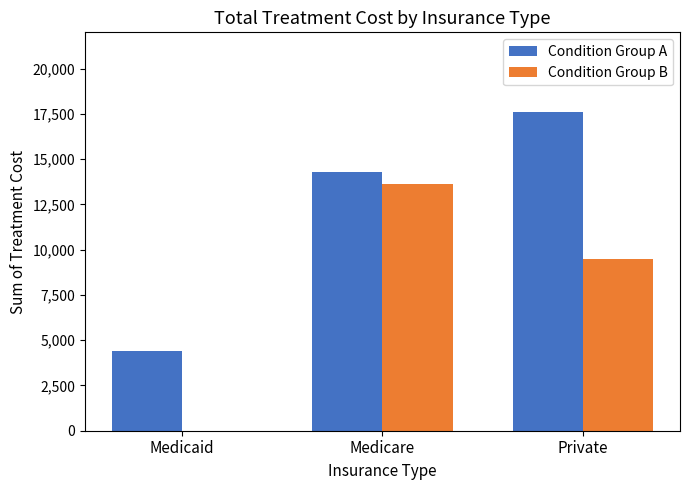

At which label does Condition Group B first exceed 9500?

Medicare